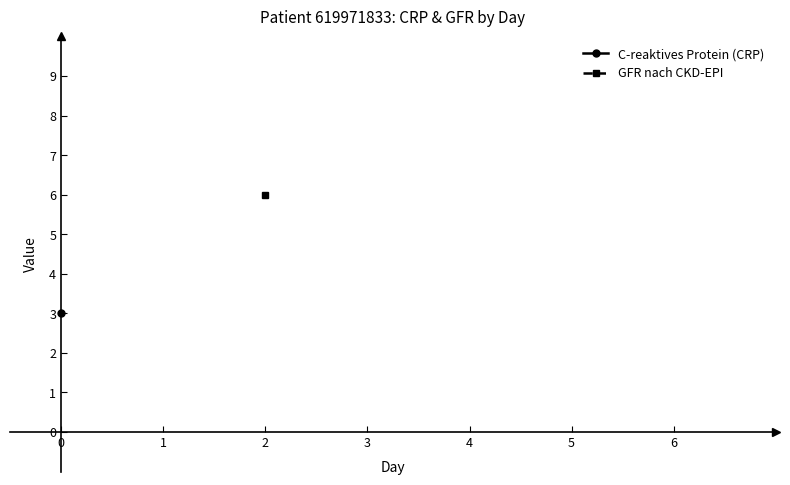

True or false: C-reaktives Protein (CRP) and GFR nach CKD-EPI intersect in this chart.

False